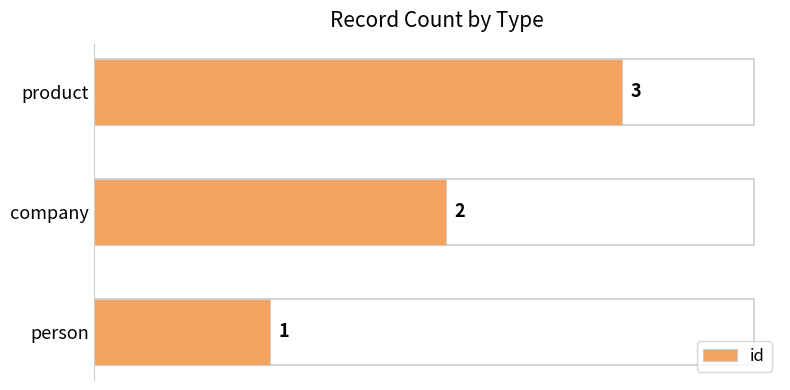

The value at company is 2. True or false?

True